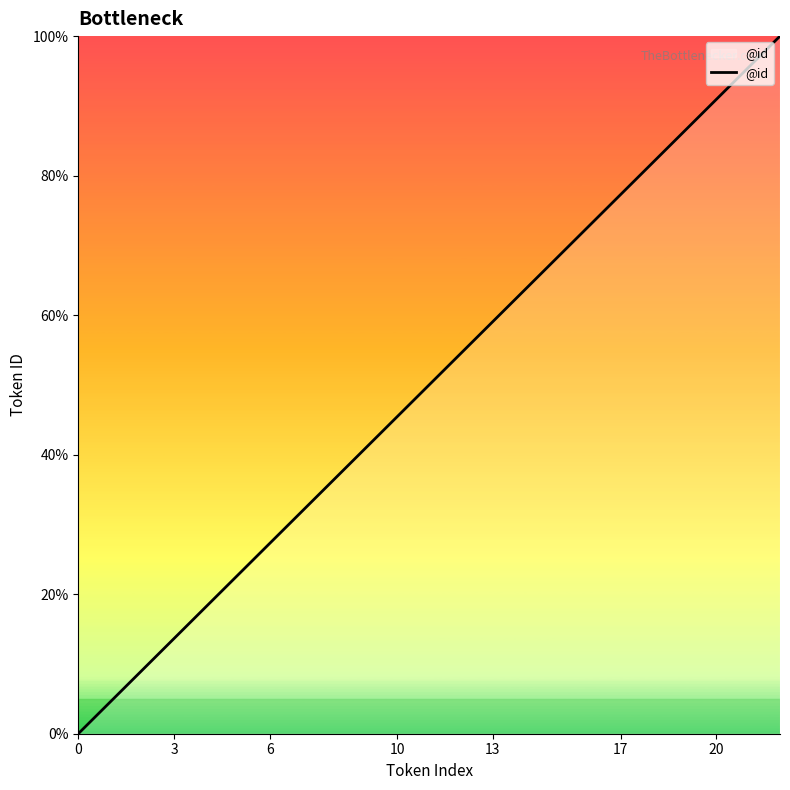

What is the greatest value displayed?

100.0